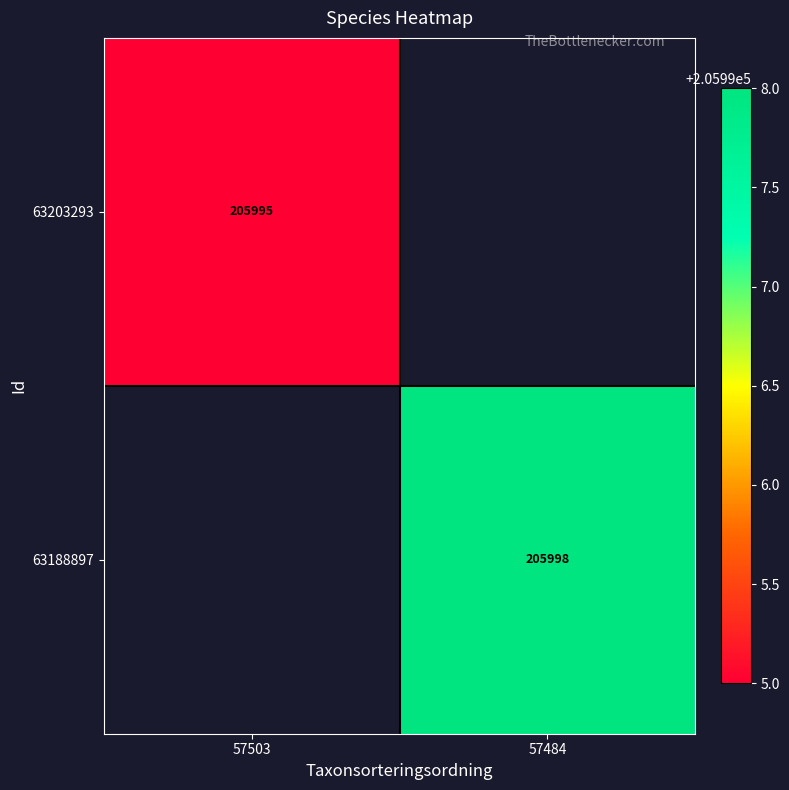

True or false: 63188897 has a value of 327157 at 57484.

False